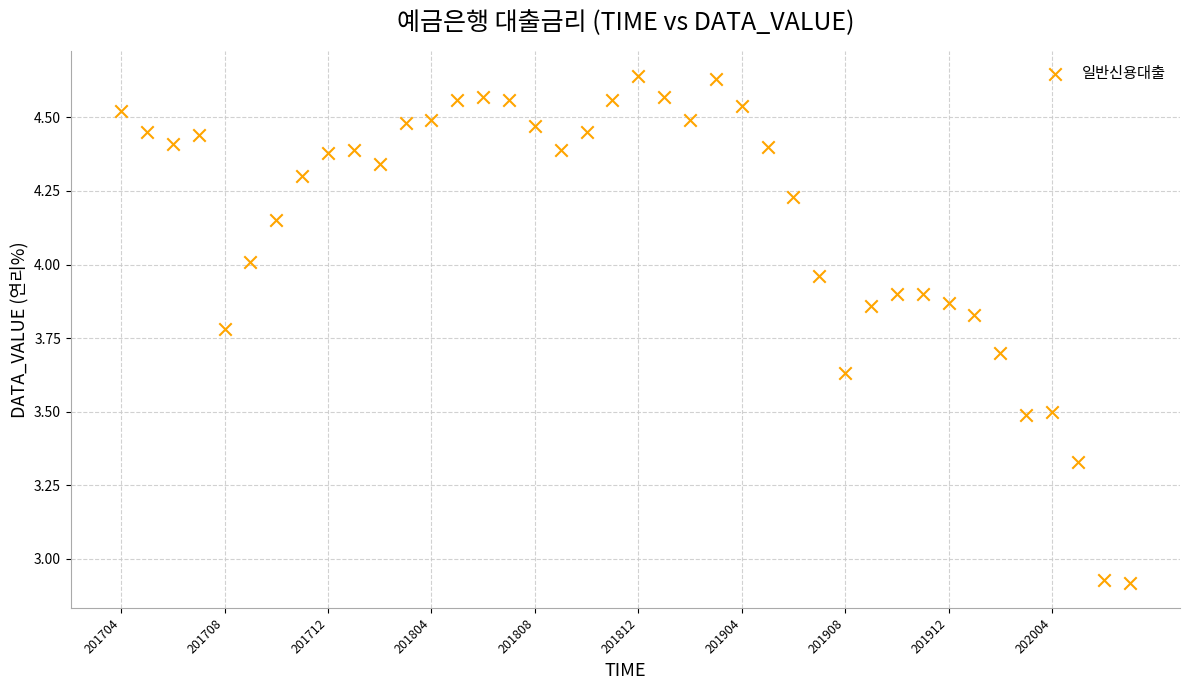

What is the range of Y values (max minus min)?

1.7